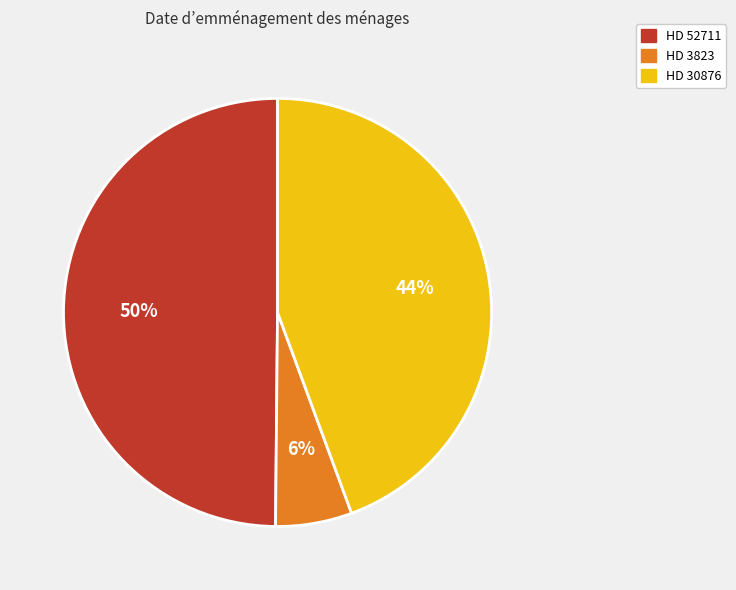

The HD 3823 slice represents 1% of the pie. True or false?

False